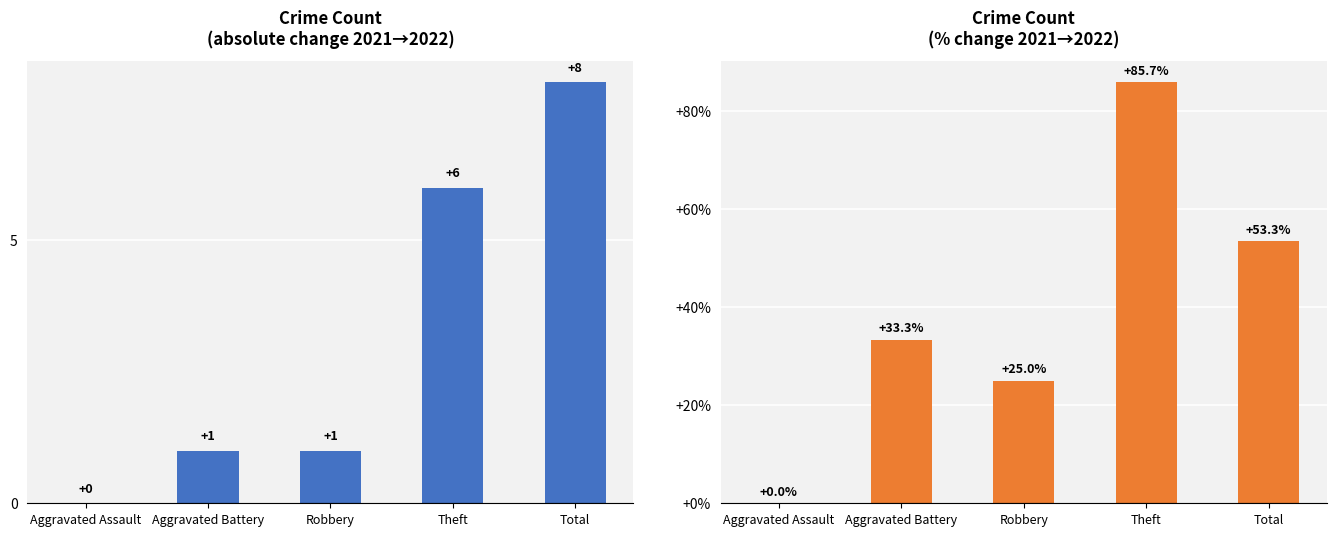

What is the label of the 1st bar from the right?

Total